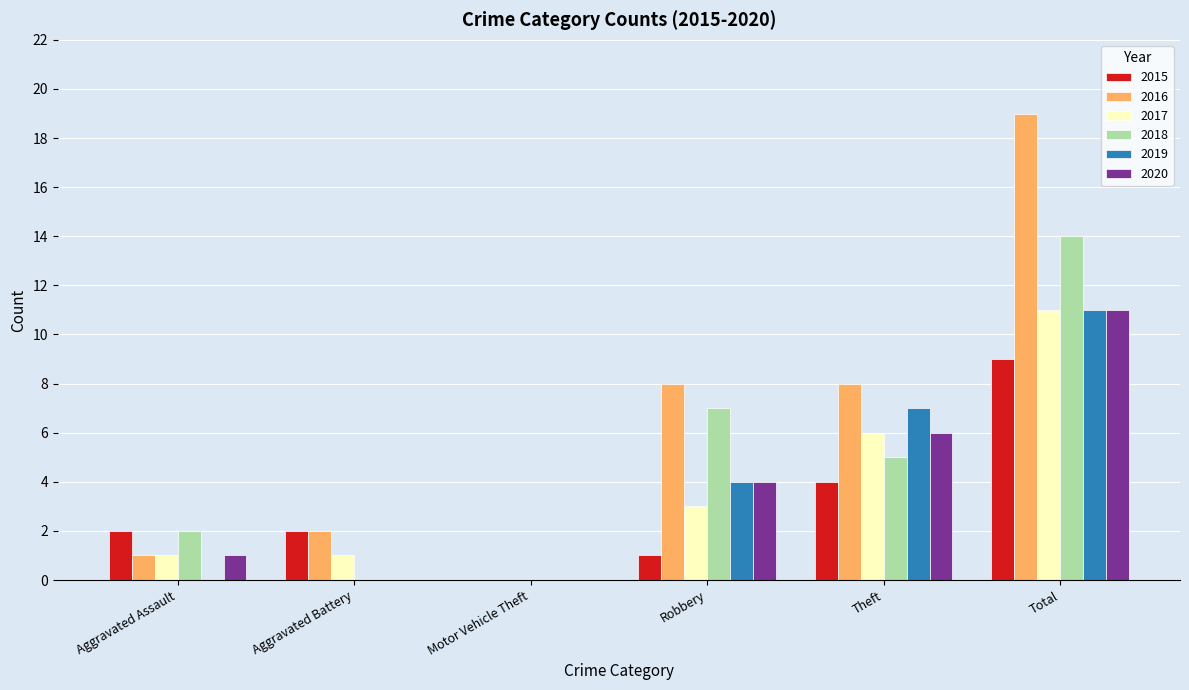

How many data points does each series have?

6